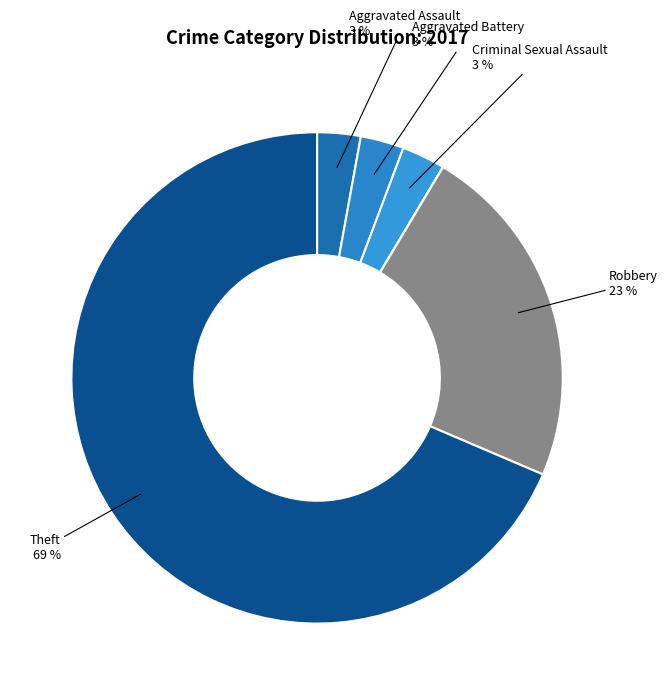

Count the number of slices in the pie.

7